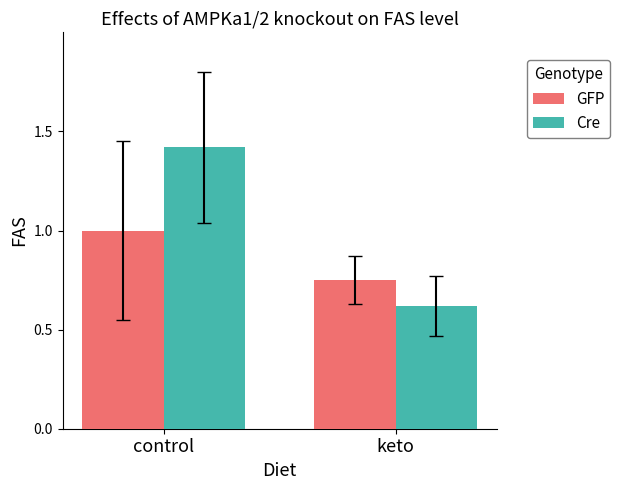

Are the bars grouped side by side (vs. stacked)?

Yes